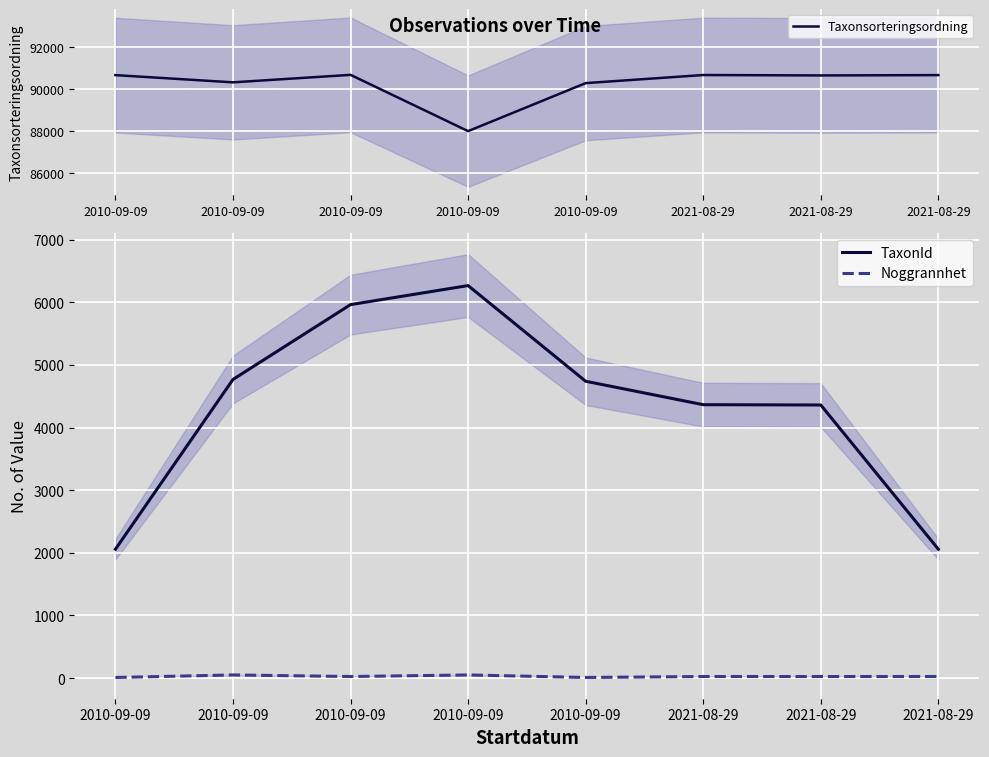

How many lines are shown in the chart?

3